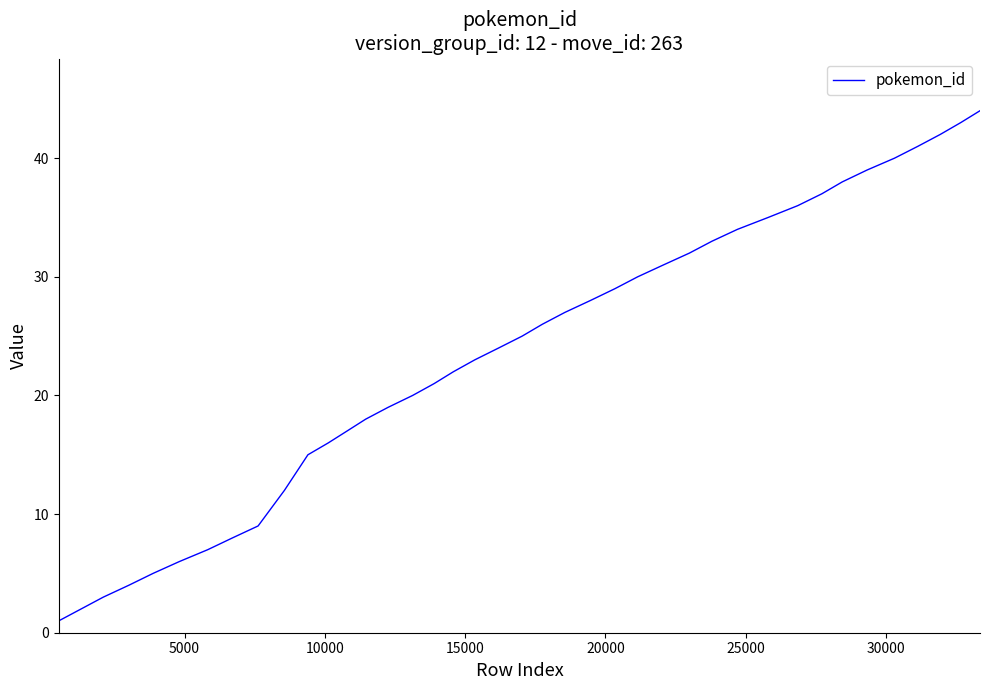

What is the smallest value displayed?

1